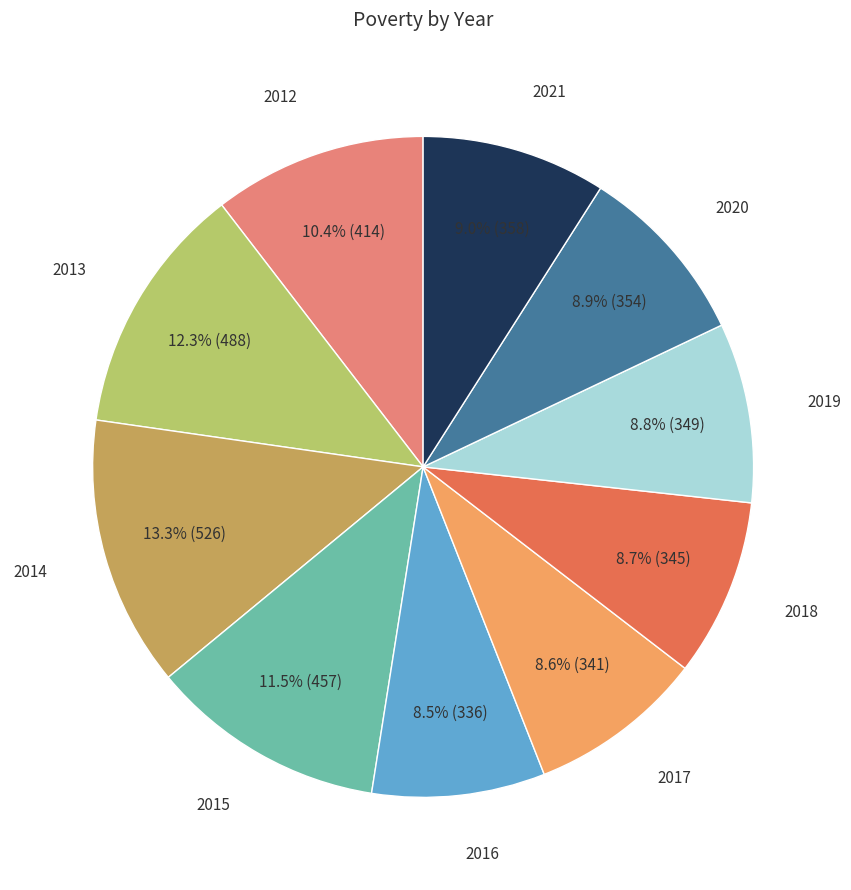

What is the ratio of the value at 2020 to the value at 2018?

1.0